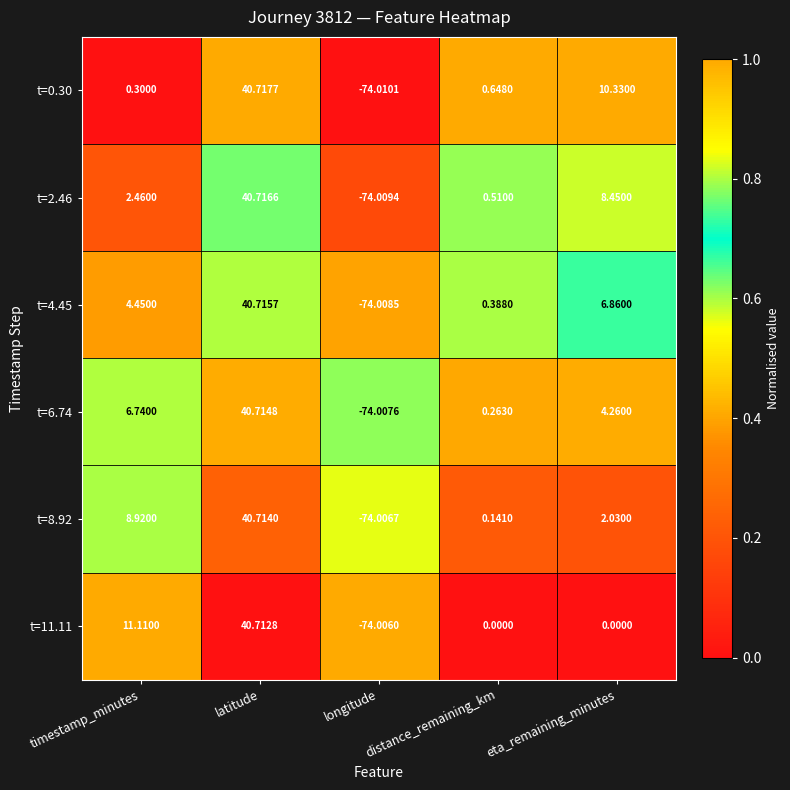

Rank the categories by t=8.92 value from lowest to highest.

longitude, distance_remaining_km, eta_remaining_minutes, timestamp_minutes, latitude